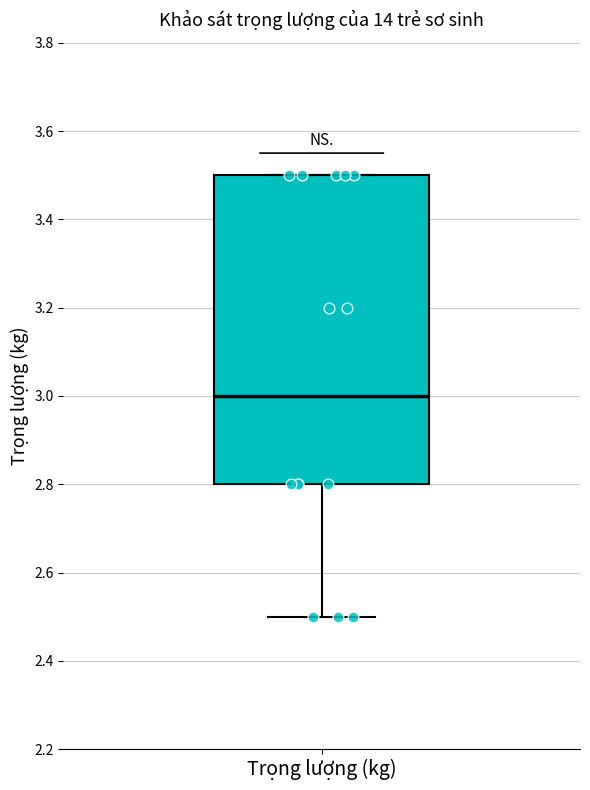

Transcribe this box plot: give where the median line is, the range the box spans, and where the two whiskers end, as read against the y-axis. The values are not printed on the chart, so give them approximately, as read against the axis.

median 3.0, box 2.8 to 3.5, whiskers 2.5 to 3.5